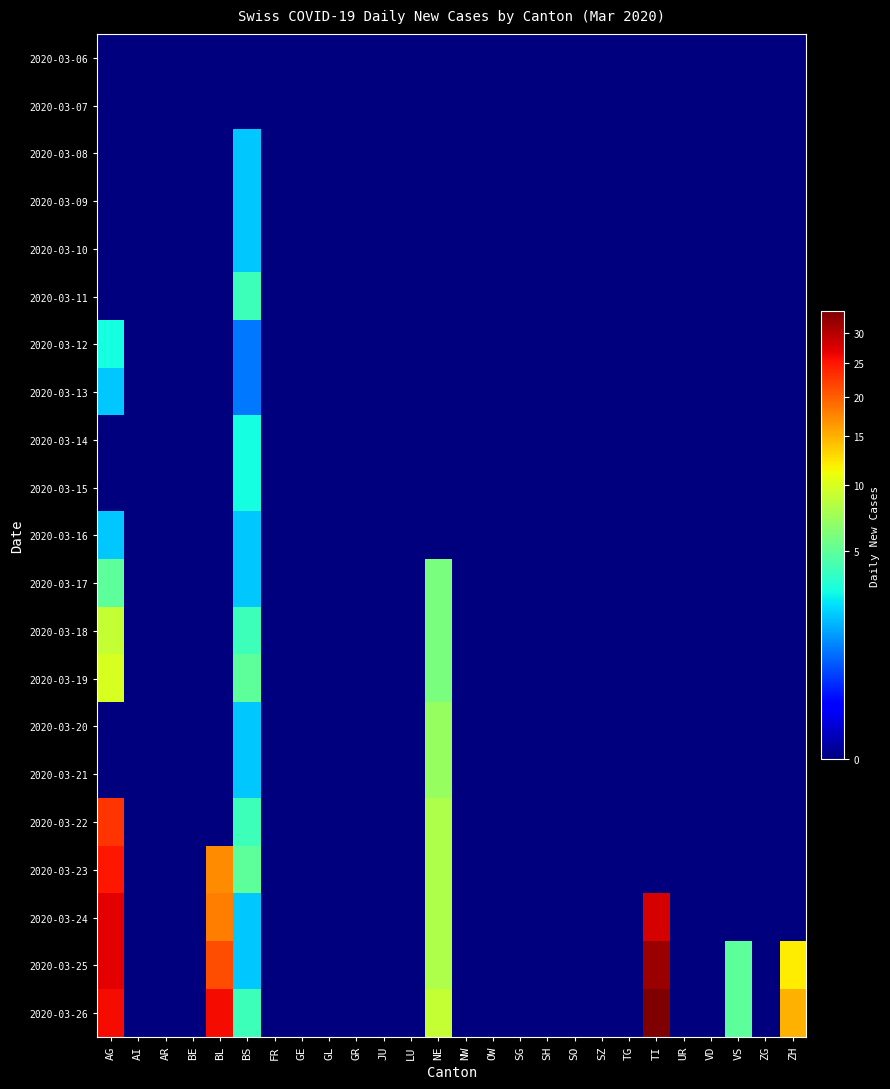

Reading right to left, list all the values displayed in this chart.

2020-03-06: ZH=0	ZG=0	VS=0	VD=0	UR=0	TI=0	TG=0	SZ=0	SO=0	SH=0	SG=0	OW=0	NW=0	NE=0	LU=0	JU=0	GR=0	GL=0	GE=0	FR=0	BS=0	BL=0	BE=0	AR=0	AI=0	AG=0
2020-03-07: ZH=0	ZG=0	VS=0	VD=0	UR=0	TI=0	TG=0	SZ=0	SO=0	SH=0	SG=0	OW=0	NW=0	NE=0	LU=0	JU=0	GR=0	GL=0	GE=0	FR=0	BS=0	BL=0	BE=0	AR=0	AI=0	AG=0
2020-03-08: ZH=0	ZG=0	VS=0	VD=0	UR=0	TI=0	TG=0	SZ=0	SO=0	SH=0	SG=0	OW=0	NW=0	NE=0	LU=0	JU=0	GR=0	GL=0	GE=0	FR=0	BS=2	BL=0	BE=0	AR=0	AI=0	AG=0
2020-03-09: ZH=0	ZG=0	VS=0	VD=0	UR=0	TI=0	TG=0	SZ=0	SO=0	SH=0	SG=0	OW=0	NW=0	NE=0	LU=0	JU=0	GR=0	GL=0	GE=0	FR=0	BS=2	BL=0	BE=0	AR=0	AI=0	AG=0
2020-03-10: ZH=0	ZG=0	VS=0	VD=0	UR=0	TI=0	TG=0	SZ=0	SO=0	SH=0	SG=0	OW=0	NW=0	NE=0	LU=0	JU=0	GR=0	GL=0	GE=0	FR=0	BS=2	BL=0	BE=0	AR=0	AI=0	AG=0
2020-03-11: ZH=0	ZG=0	VS=0	VD=0	UR=0	TI=0	TG=0	SZ=0	SO=0	SH=0	SG=0	OW=0	NW=0	NE=0	LU=0	JU=0	GR=0	GL=0	GE=0	FR=0	BS=4	BL=0	BE=0	AR=0	AI=0	AG=0
2020-03-12: ZH=0	ZG=0	VS=0	VD=0	UR=0	TI=0	TG=0	SZ=0	SO=0	SH=0	SG=0	OW=0	NW=0	NE=0	LU=0	JU=0	GR=0	GL=0	GE=0	FR=0	BS=1	BL=0	BE=0	AR=0	AI=0	AG=3
2020-03-13: ZH=0	ZG=0	VS=0	VD=0	UR=0	TI=0	TG=0	SZ=0	SO=0	SH=0	SG=0	OW=0	NW=0	NE=0	LU=0	JU=0	GR=0	GL=0	GE=0	FR=0	BS=1	BL=0	BE=0	AR=0	AI=0	AG=2
2020-03-14: ZH=0	ZG=0	VS=0	VD=0	UR=0	TI=0	TG=0	SZ=0	SO=0	SH=0	SG=0	OW=0	NW=0	NE=0	LU=0	JU=0	GR=0	GL=0	GE=0	FR=0	BS=3	BL=0	BE=0	AR=0	AI=0	AG=0
2020-03-15: ZH=0	ZG=0	VS=0	VD=0	UR=0	TI=0	TG=0	SZ=0	SO=0	SH=0	SG=0	OW=0	NW=0	NE=0	LU=0	JU=0	GR=0	GL=0	GE=0	FR=0	BS=3	BL=0	BE=0	AR=0	AI=0	AG=0
2020-03-16: ZH=0	ZG=0	VS=0	VD=0	UR=0	TI=0	TG=0	SZ=0	SO=0	SH=0	SG=0	OW=0	NW=0	NE=0	LU=0	JU=0	GR=0	GL=0	GE=0	FR=0	BS=2	BL=0	BE=0	AR=0	AI=0	AG=2
2020-03-17: ZH=0	ZG=0	VS=0	VD=0	UR=0	TI=0	TG=0	SZ=0	SO=0	SH=0	SG=0	OW=0	NW=0	NE=6	LU=0	JU=0	GR=0	GL=0	GE=0	FR=0	BS=2	BL=0	BE=0	AR=0	AI=0	AG=5
2020-03-18: ZH=0	ZG=0	VS=0	VD=0	UR=0	TI=0	TG=0	SZ=0	SO=0	SH=0	SG=0	OW=0	NW=0	NE=6	LU=0	JU=0	GR=0	GL=0	GE=0	FR=0	BS=4	BL=0	BE=0	AR=0	AI=0	AG=9
2020-03-19: ZH=0	ZG=0	VS=0	VD=0	UR=0	TI=0	TG=0	SZ=0	SO=0	SH=0	SG=0	OW=0	NW=0	NE=6	LU=0	JU=0	GR=0	GL=0	GE=0	FR=0	BS=5	BL=0	BE=0	AR=0	AI=0	AG=10
2020-03-20: ZH=0	ZG=0	VS=0	VD=0	UR=0	TI=0	TG=0	SZ=0	SO=0	SH=0	SG=0	OW=0	NW=0	NE=7	LU=0	JU=0	GR=0	GL=0	GE=0	FR=0	BS=2	BL=0	BE=0	AR=0	AI=0	AG=0
2020-03-21: ZH=0	ZG=0	VS=0	VD=0	UR=0	TI=0	TG=0	SZ=0	SO=0	SH=0	SG=0	OW=0	NW=0	NE=7	LU=0	JU=0	GR=0	GL=0	GE=0	FR=0	BS=2	BL=0	BE=0	AR=0	AI=0	AG=0
2020-03-22: ZH=0	ZG=0	VS=0	VD=0	UR=0	TI=0	TG=0	SZ=0	SO=0	SH=0	SG=0	OW=0	NW=0	NE=8	LU=0	JU=0	GR=0	GL=0	GE=0	FR=0	BS=4	BL=0	BE=0	AR=0	AI=0	AG=23
2020-03-23: ZH=0	ZG=0	VS=0	VD=0	UR=0	TI=0	TG=0	SZ=0	SO=0	SH=0	SG=0	OW=0	NW=0	NE=8	LU=0	JU=0	GR=0	GL=0	GE=0	FR=0	BS=5	BL=17	BE=0	AR=0	AI=0	AG=25
2020-03-24: ZH=0	ZG=0	VS=0	VD=0	UR=0	TI=28	TG=0	SZ=0	SO=0	SH=0	SG=0	OW=0	NW=0	NE=8	LU=0	JU=0	GR=0	GL=0	GE=0	FR=0	BS=2	BL=18	BE=0	AR=0	AI=0	AG=27
2020-03-25: ZH=12	ZG=0	VS=5	VD=0	UR=0	TI=32	TG=0	SZ=0	SO=0	SH=0	SG=0	OW=0	NW=0	NE=8	LU=0	JU=0	GR=0	GL=0	GE=0	FR=0	BS=2	BL=21	BE=0	AR=0	AI=0	AG=27
2020-03-26: ZH=15	ZG=0	VS=5	VD=0	UR=0	TI=34	TG=0	SZ=0	SO=0	SH=0	SG=0	OW=0	NW=0	NE=9	LU=0	JU=0	GR=0	GL=0	GE=0	FR=0	BS=4	BL=26	BE=0	AR=0	AI=0	AG=26